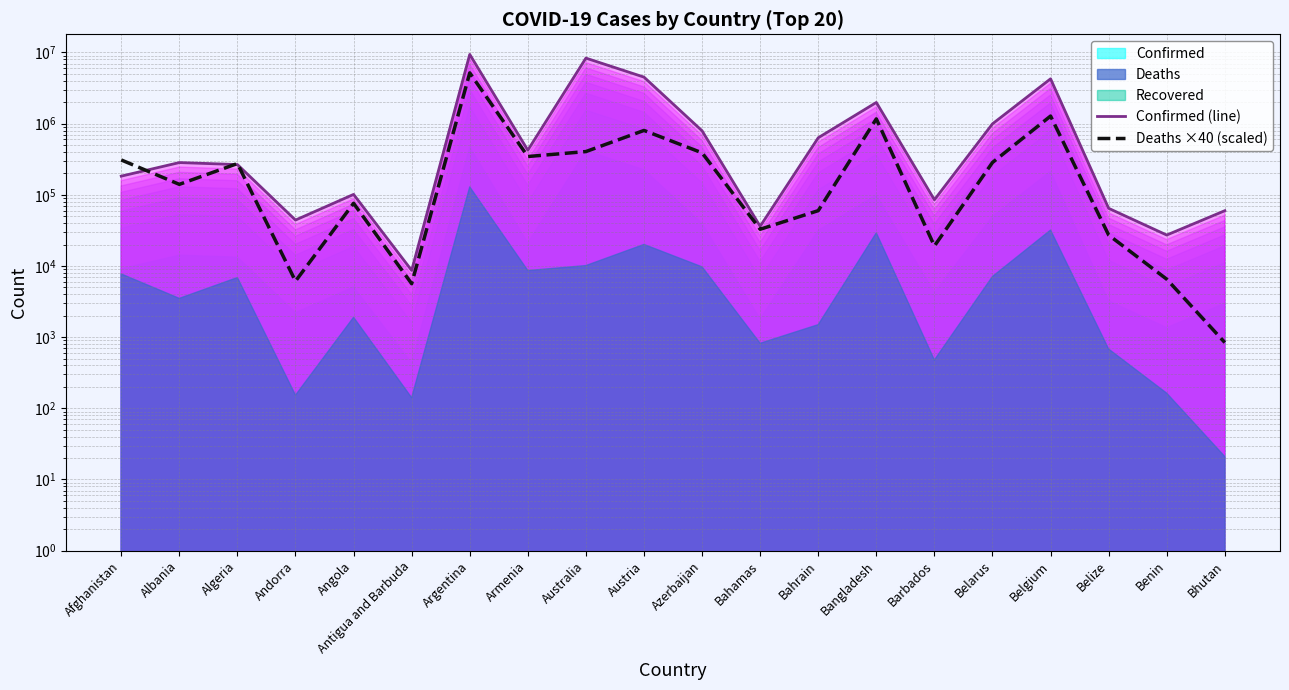

Is it true that Deaths ×40 (scaled) equals 32800 at Bahamas?

True